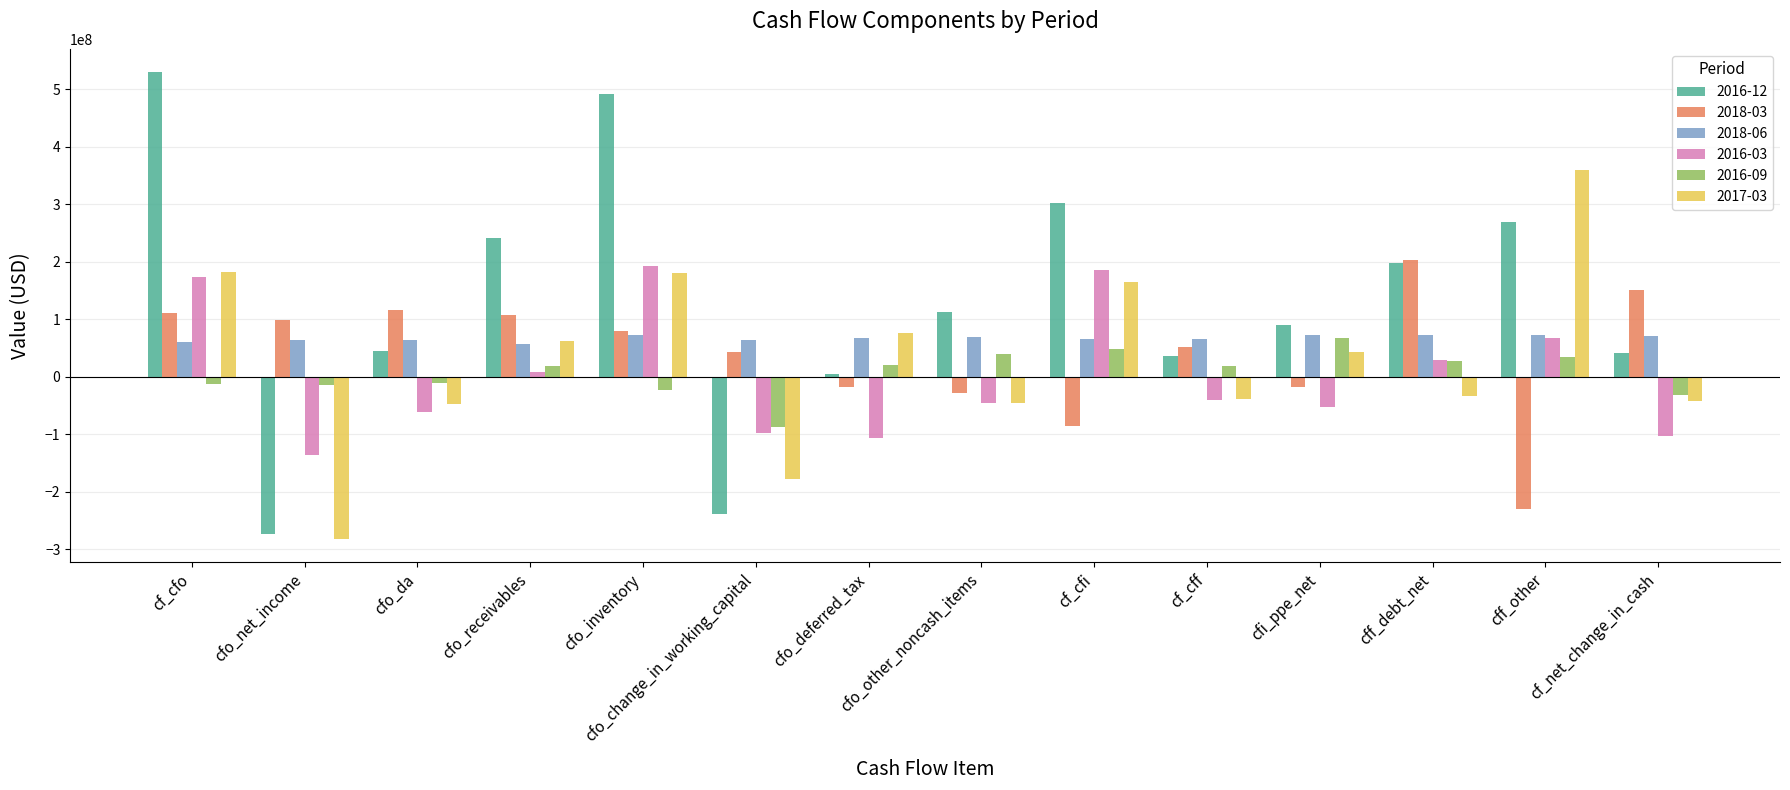

Where is 2016-03 nearest to the value 28500000?

cff_debt_net